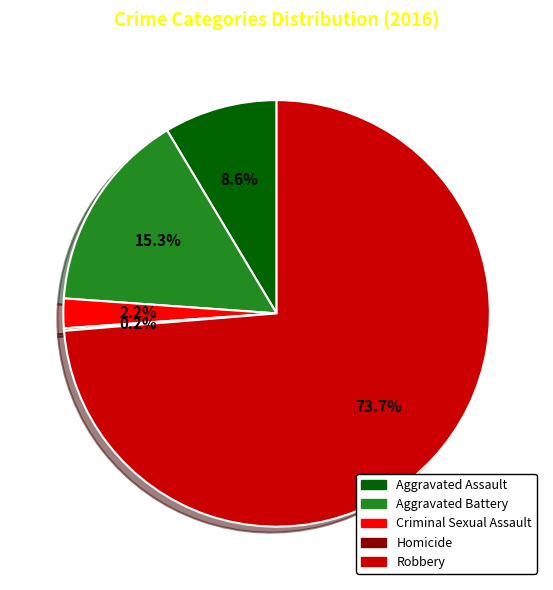

Which has a higher value, Robbery or Aggravated Battery?

Robbery